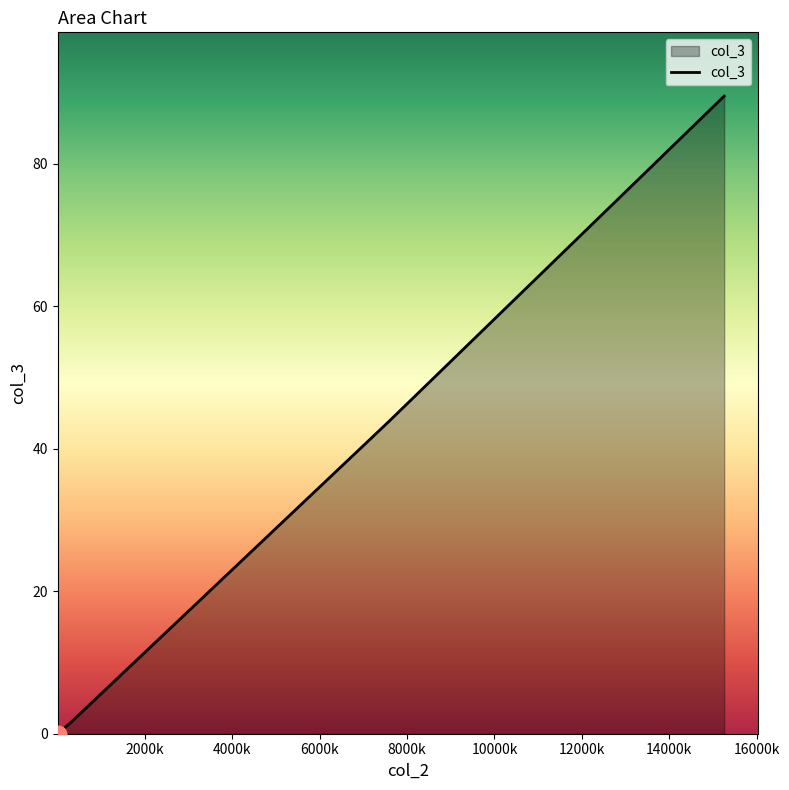

True or false: there are more than 2 points higher than both neighbors.

False